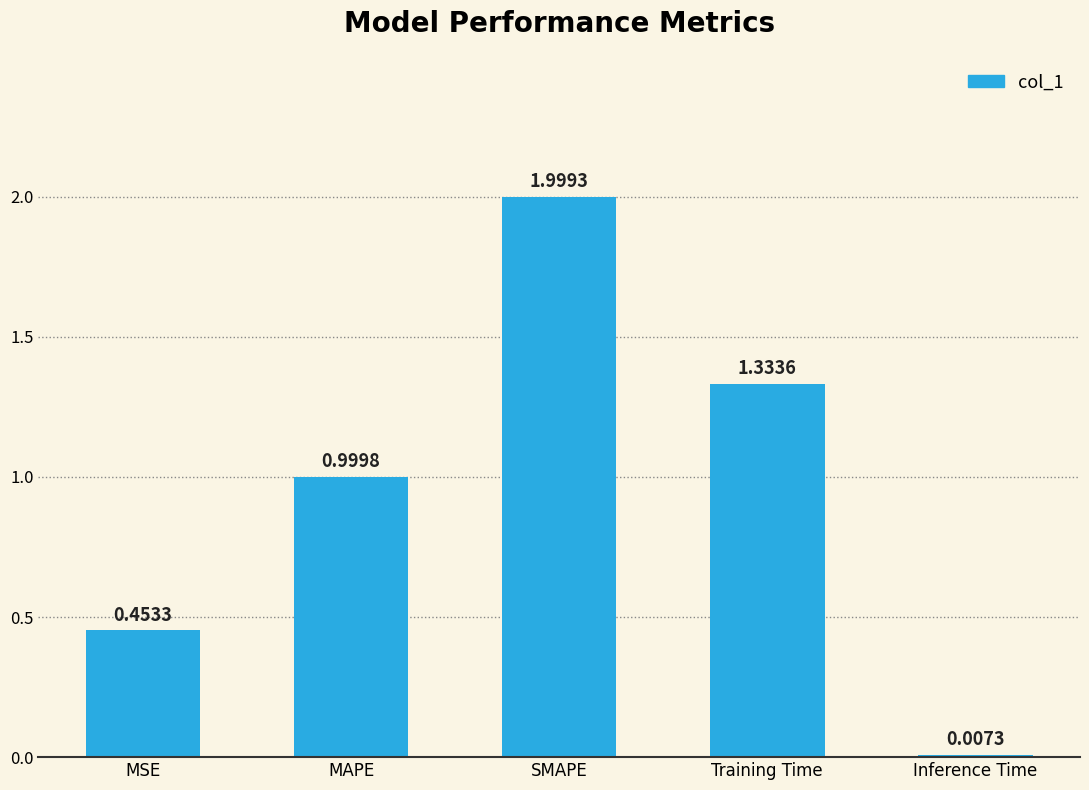

At which category does the chart reach its peak across all series?

SMAPE